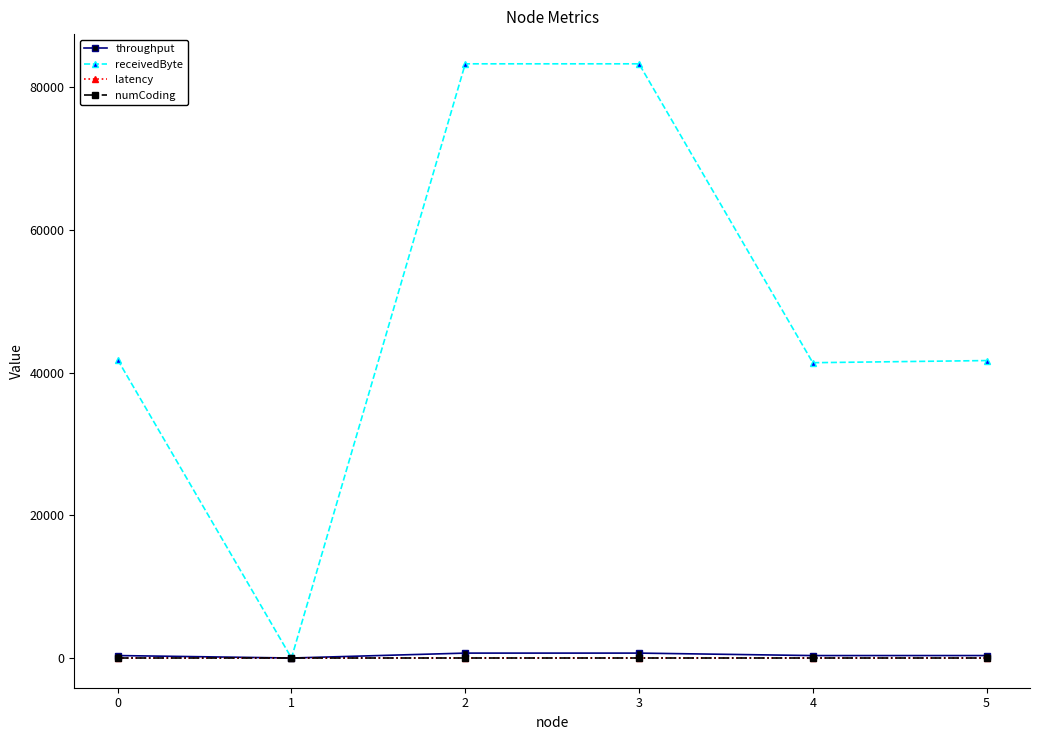

Between 0 and 2, which series saw the biggest shift?

receivedByte